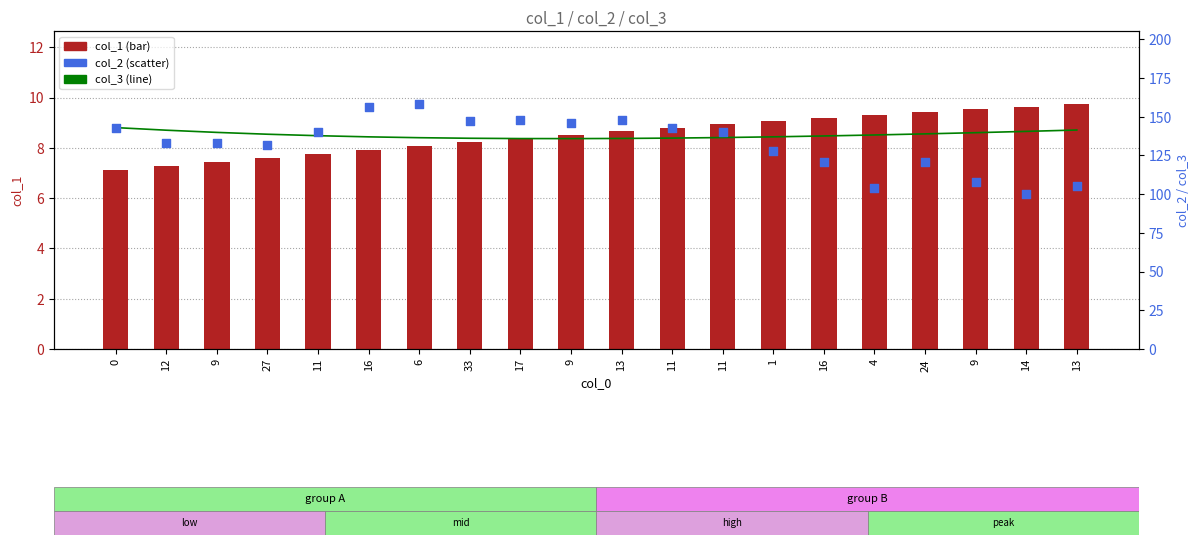

Which series has the largest total across all categories?

col_3 (line)